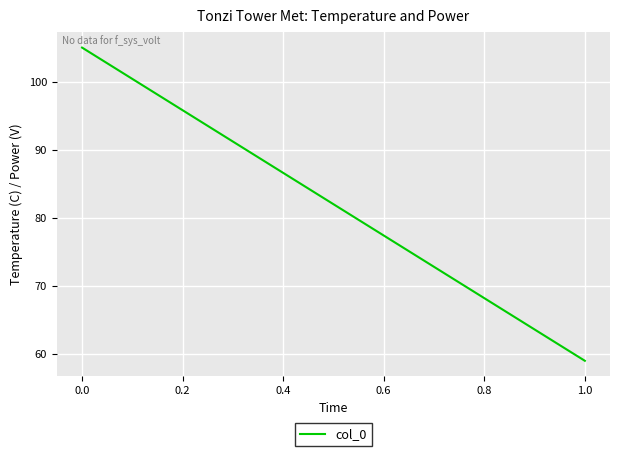

What is the sum of all values?

164